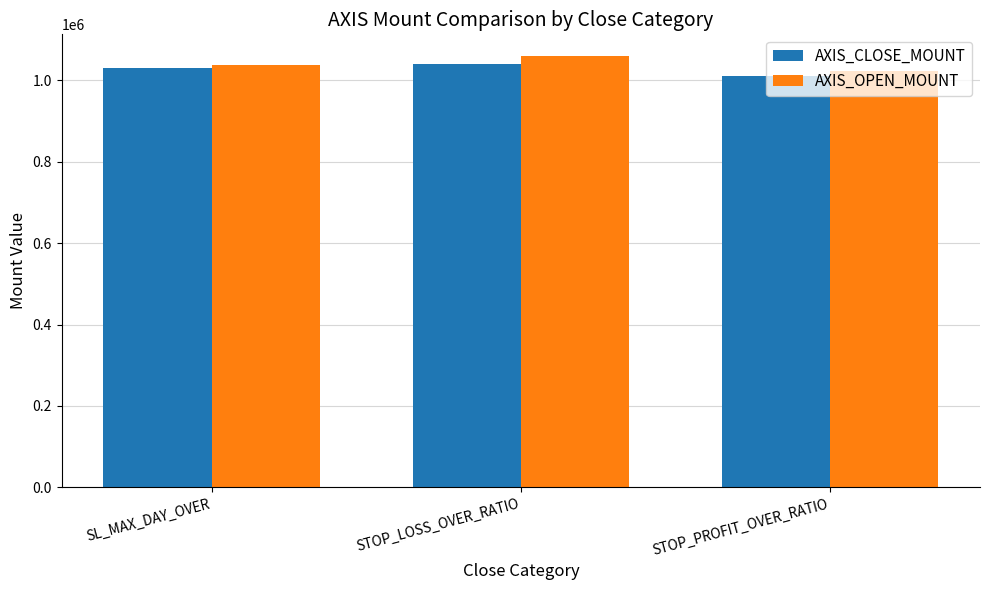

What is the label of the 3rd bar from the right?

SL_MAX_DAY_OVER